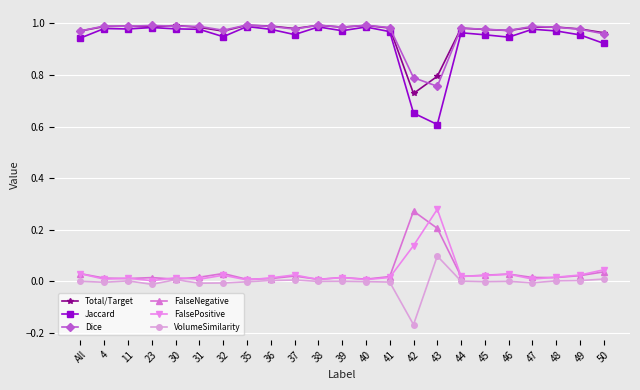

Is the value of FalsePositive at 23 greater than the value of FalseNegative at 37?

No